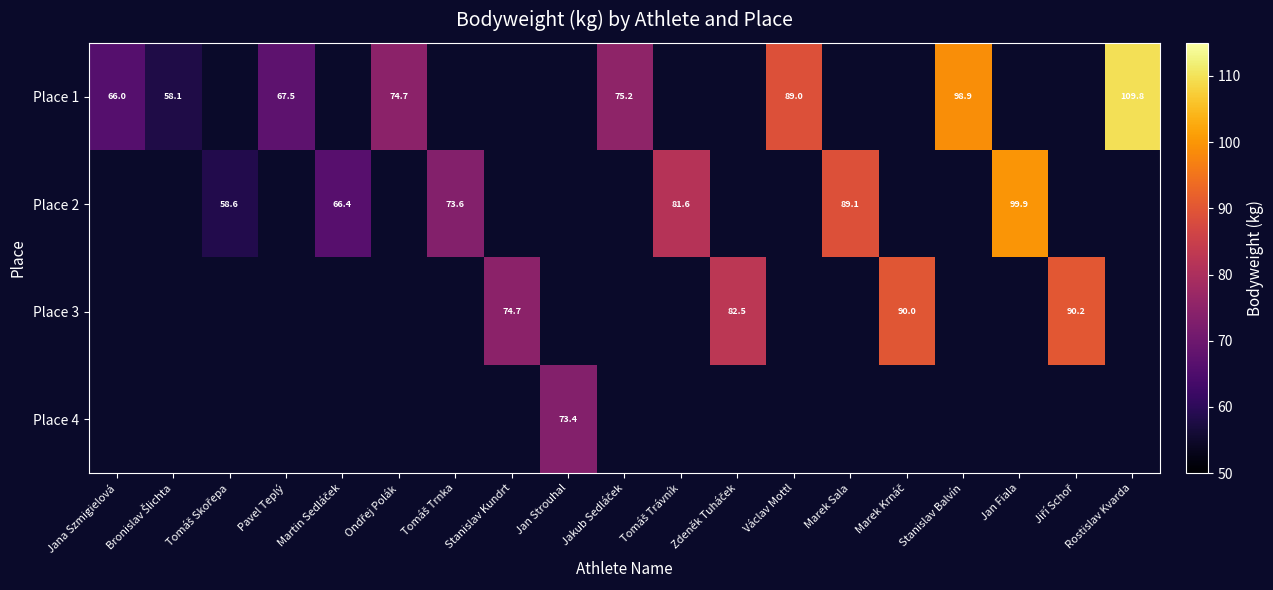

Count the number of categories in the chart.

19